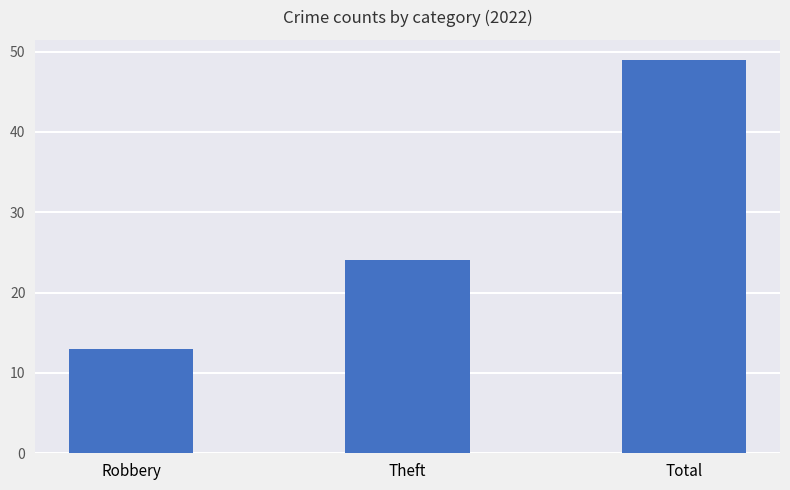

Does the chart contain any negative values?

No